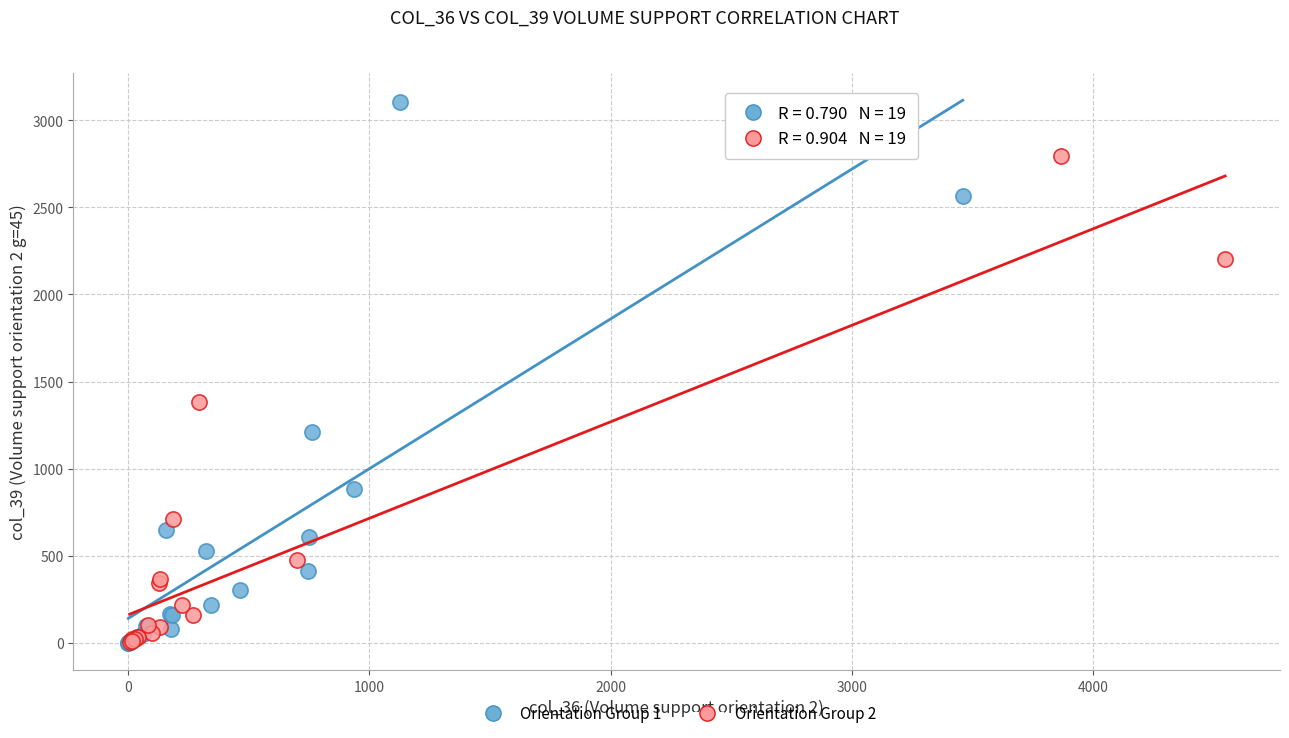

Which series reaches the maximum Y coordinate?

Orientation Group 1